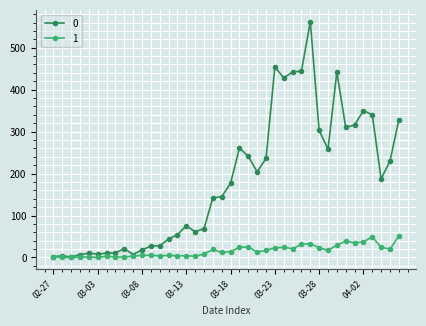

At how many categories does at least one series exceed 211?

17